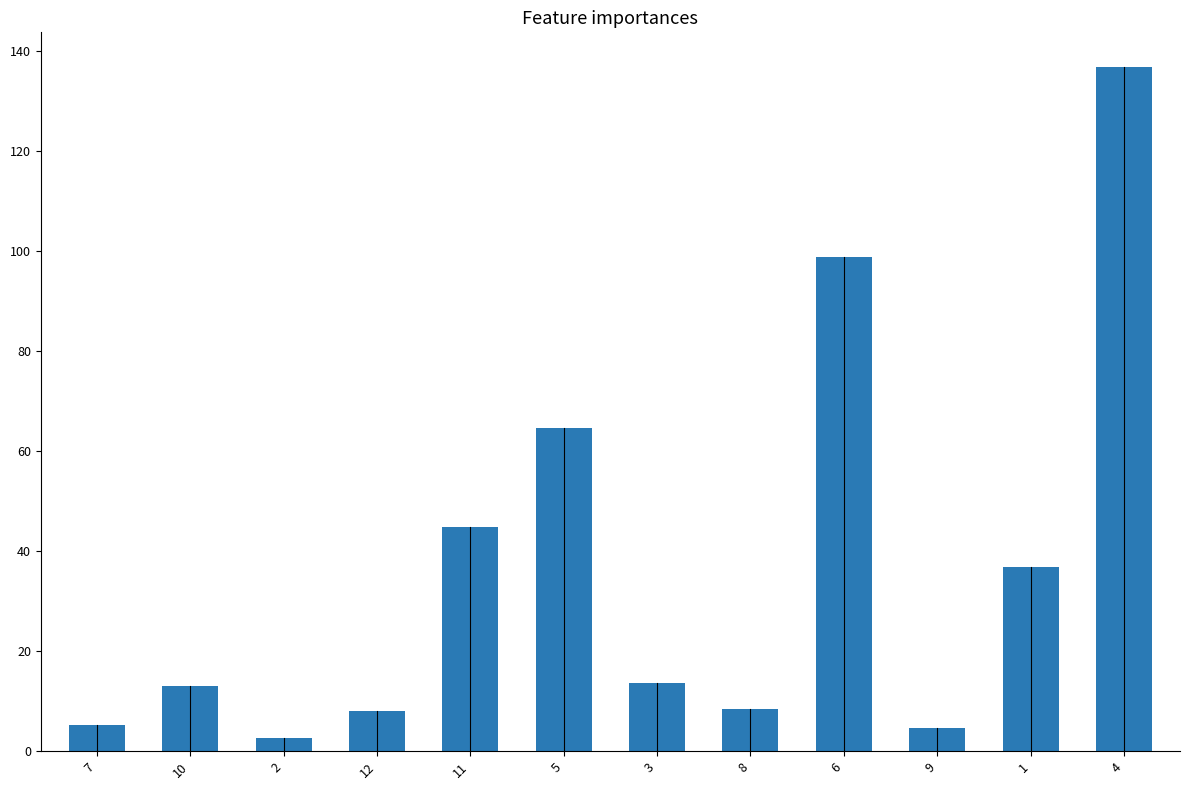

What is the difference between the maximum and minimum values?

134.2